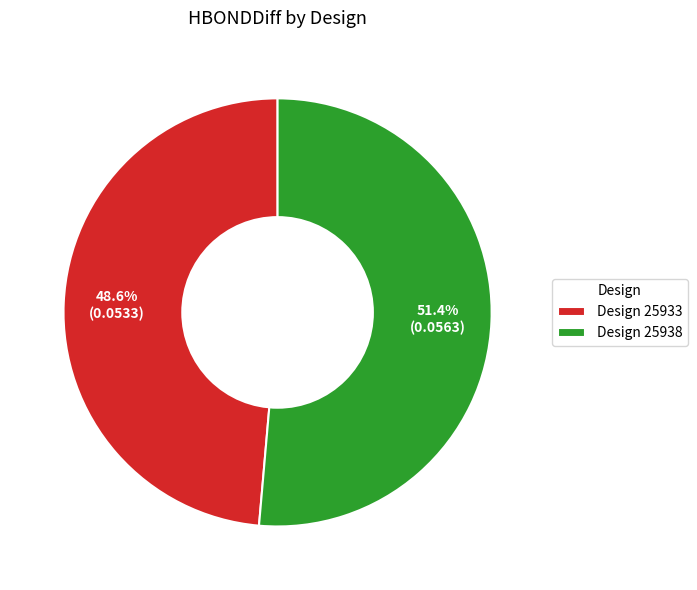

Rank the categories by value from lowest to highest.

Design 25933, Design 25938